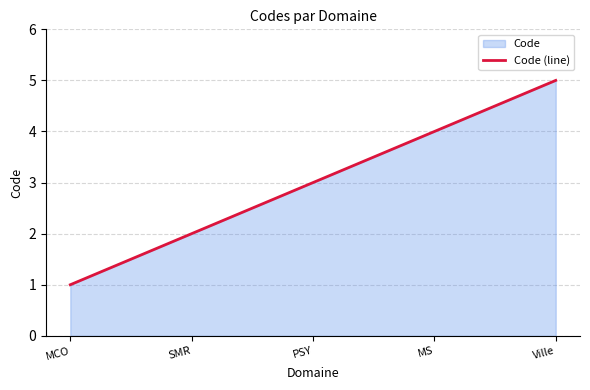

What is the maximum value shown in the chart?

5